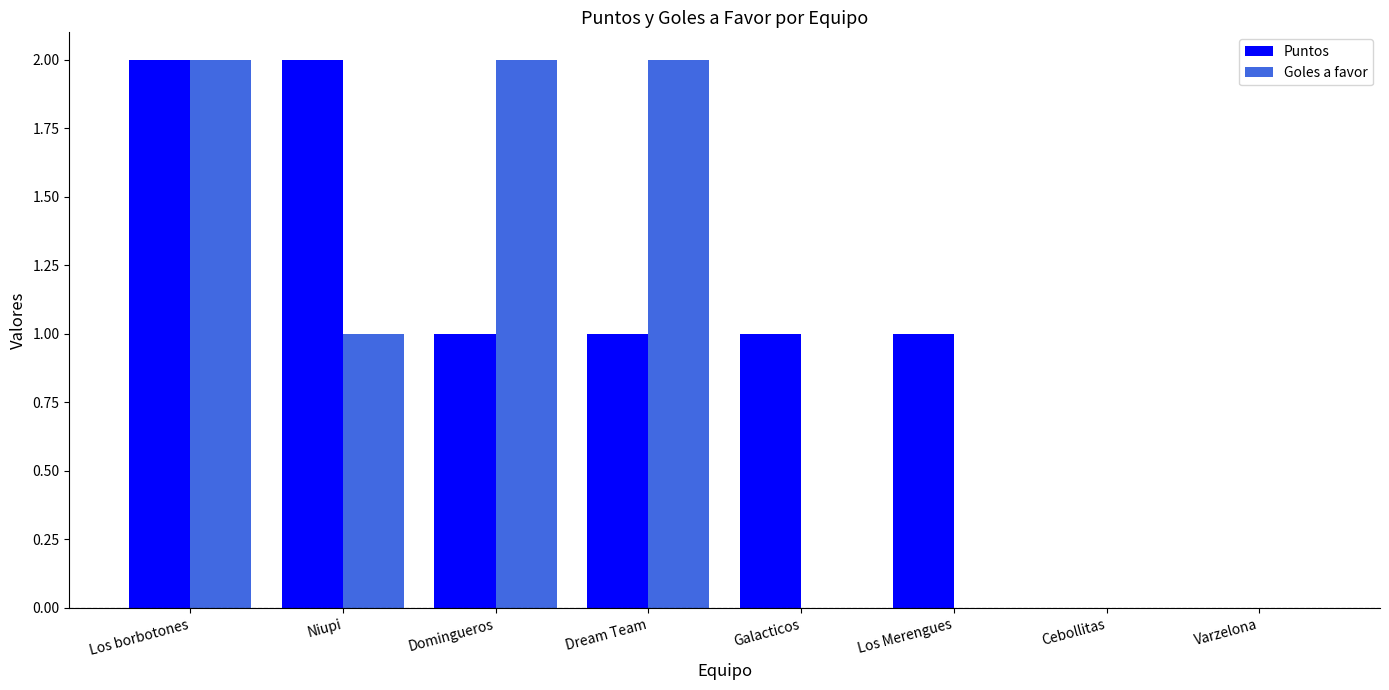

Count the number of data series in this chart.

2